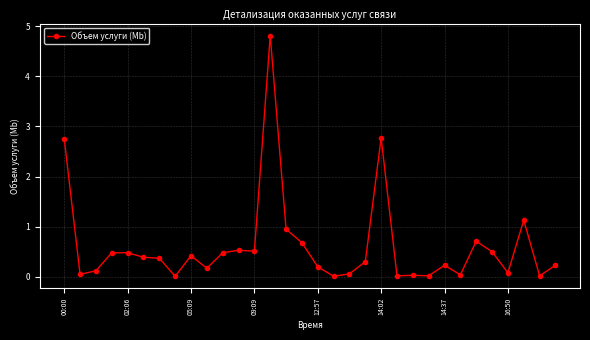

What is the greatest value displayed?

4.8